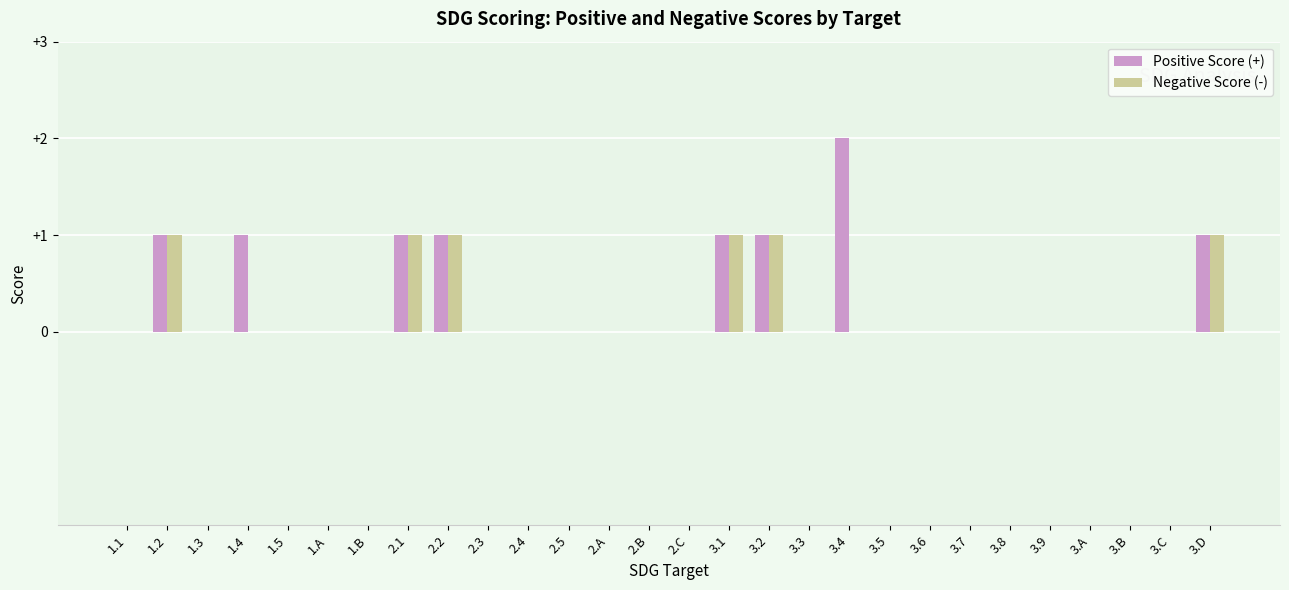

The Positive Score (+) series shows 0 at 3.7. True or false?

True